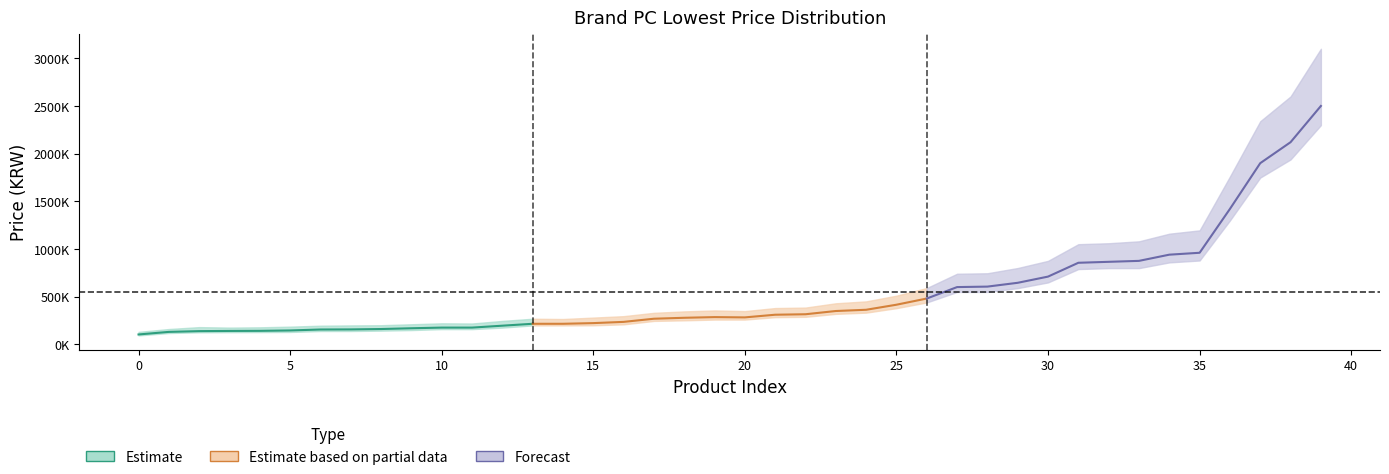

Is it true that mid_estimate equals 710000 at 30?

True